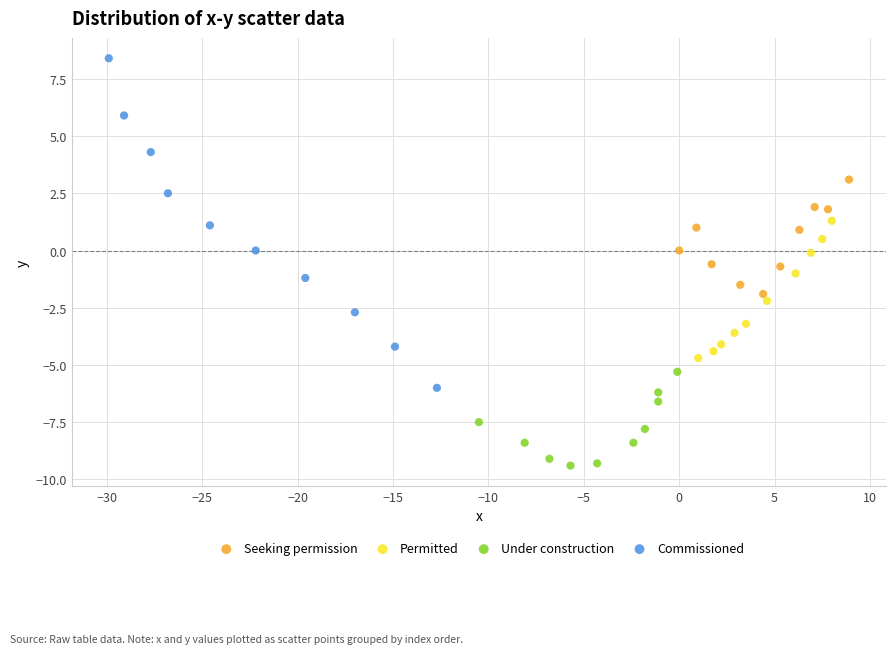

What are all the series names shown in the legend?

Seeking permission, Permitted, Under construction, Commissioned